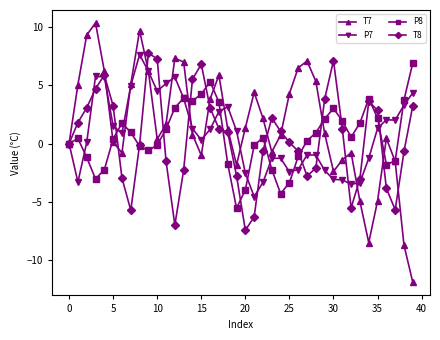

Does the chart have visible grid lines?

No